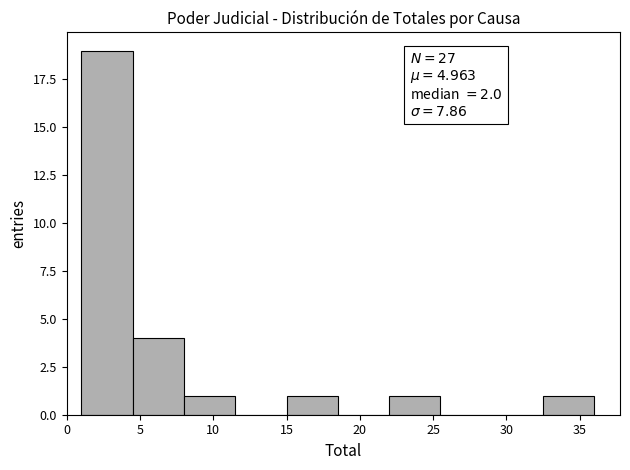

Over which range of the x-axis is the bar tallest?

1.0 to 4.5